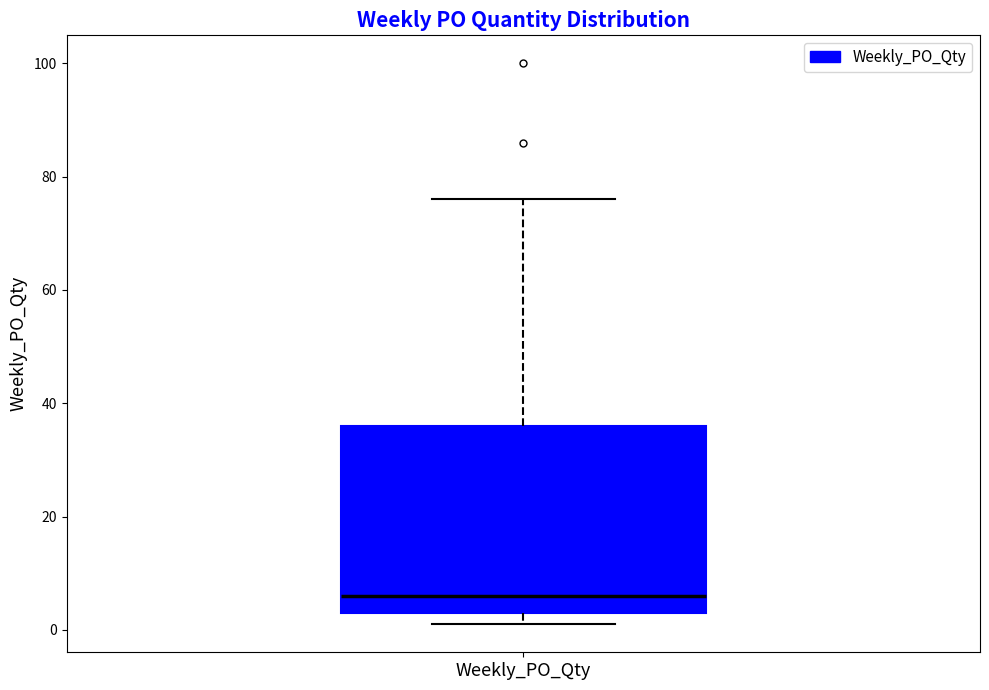

Where is the upper edge of the box for Weekly_PO_Qty on the y-axis? The values are not printed on the chart, so give them approximately, as read against the axis.

36